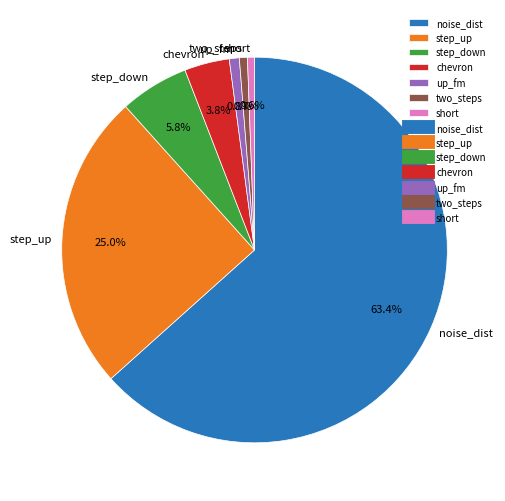

What is the largest slice in the pie chart?

noise_dist